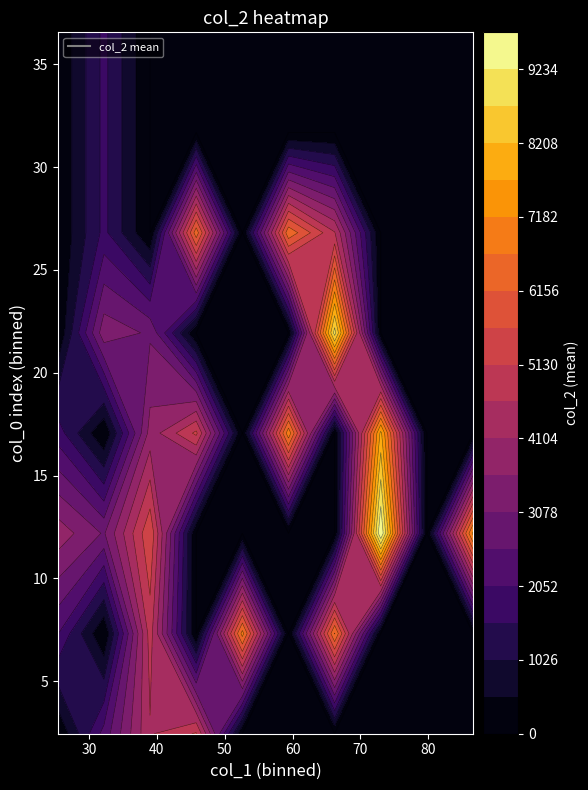

Reading left to right, what are all the values shown in this chart?

0: 2248	5019	4271	5358	4854	2079	6700	6879	5580	4142
1: 5568	3021	7318	3904	9747	3798	7022	5253	1805	7841
2: 2994	8951	3947	3447	2834	6538	4660	6481	1680	1680
3: 1680	1680	1680	1680	1680	1680	1680	1680	1680	1680
4: 1680	1680	1680	1680	1680	1680	1680	1680	1680	1680